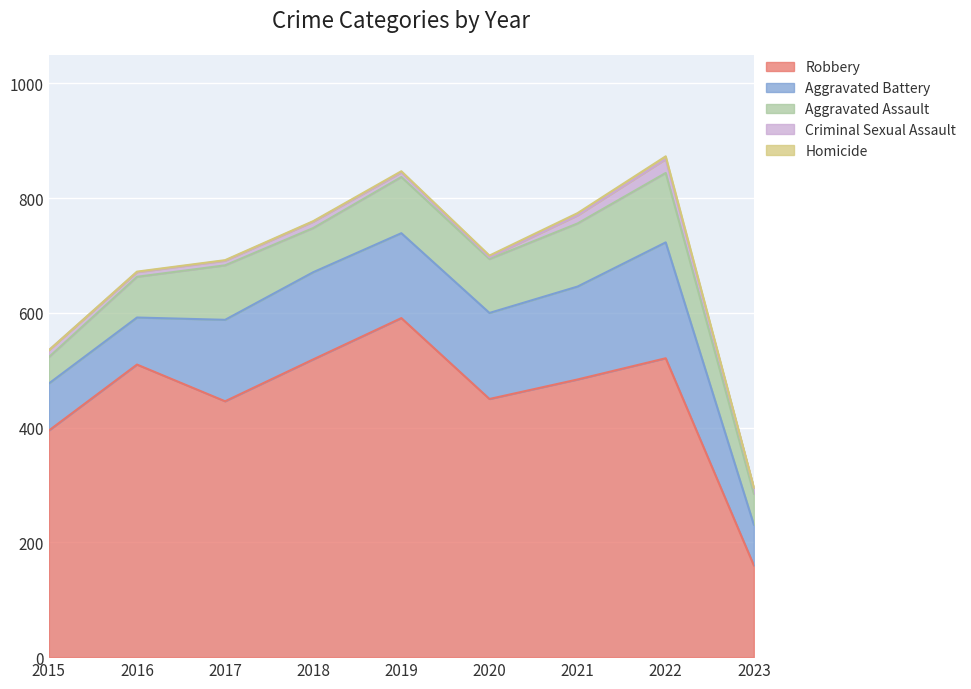

Which series has the largest range (max minus min)?

Robbery